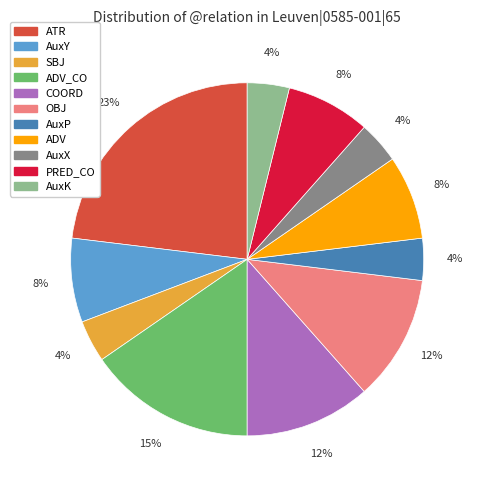

To the nearest percent, what is the average slice percentage?

9%